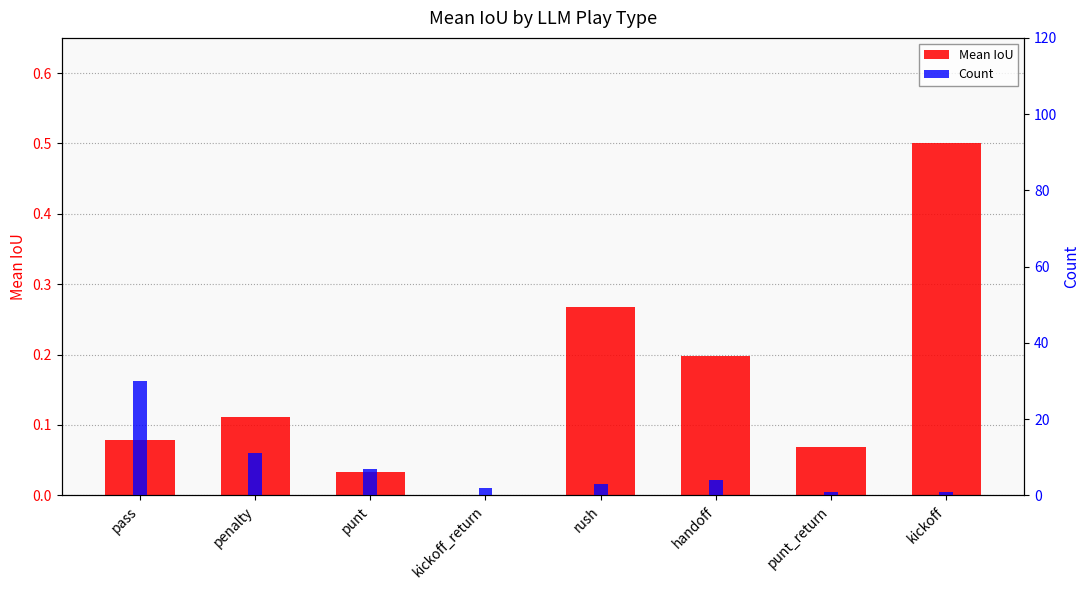

Reading left to right, transcribe all the data shown in this chart.

Mean IoU: pass=0.1	penalty=0.1	punt=0.0	kickoff_return=0.0	rush=0.3	handoff=0.2	punt_return=0.1	kickoff=0.5
Count: pass=30.0	penalty=11.0	punt=7.0	kickoff_return=2.0	rush=3.0	handoff=4.0	punt_return=1.0	kickoff=1.0